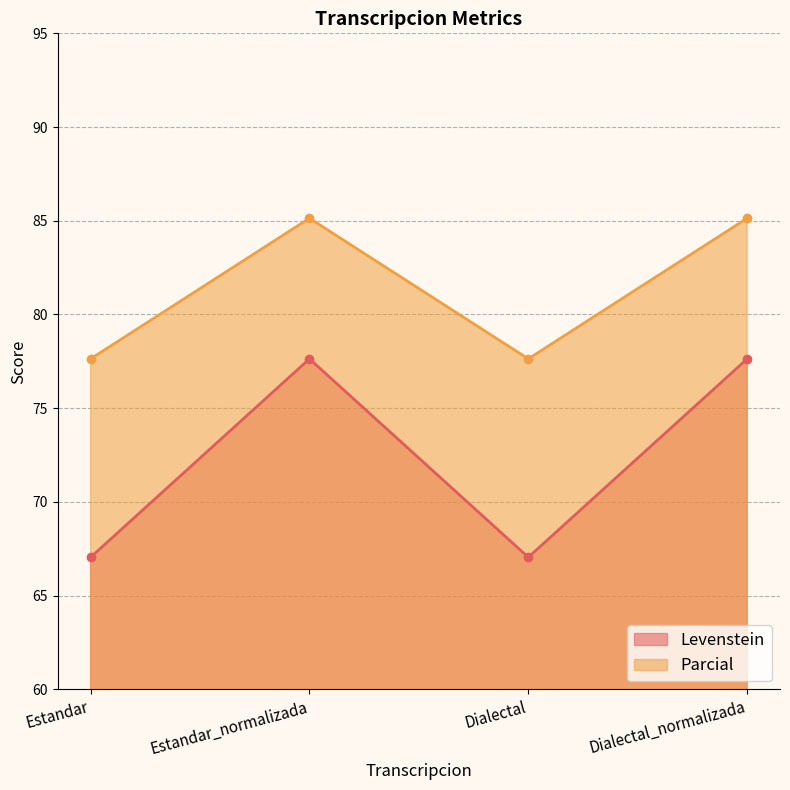

Which series has the largest range (max minus min)?

Levenstein